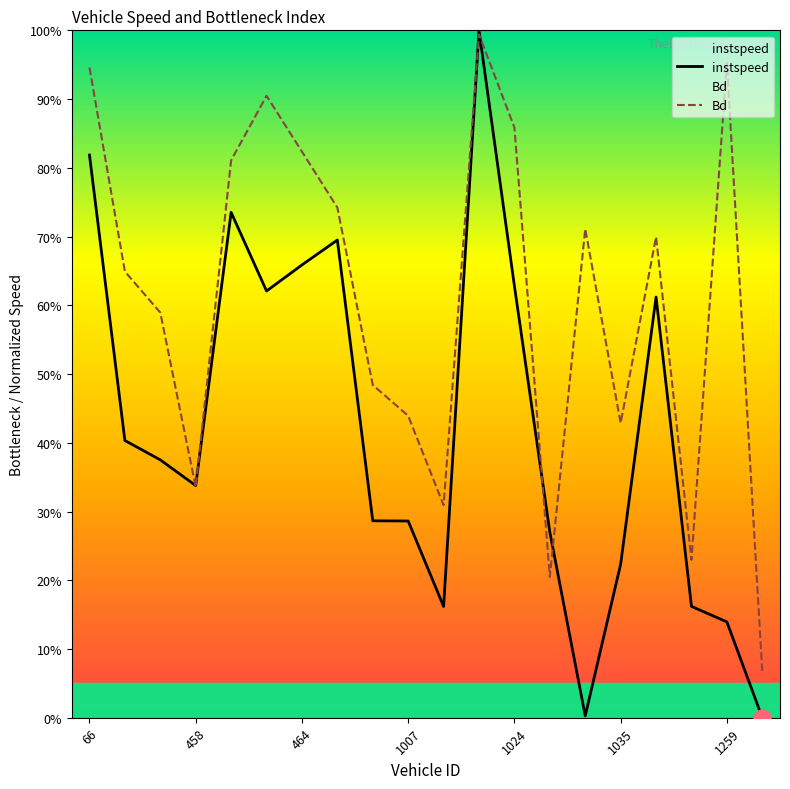

At which category is the sum across all series the highest?

11